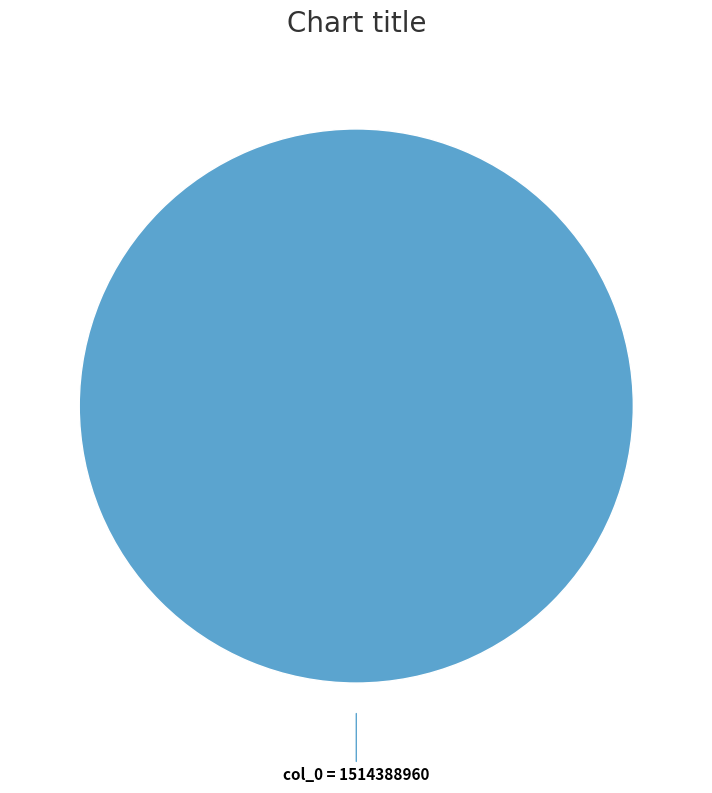

Does any single category account for the majority?

Yes